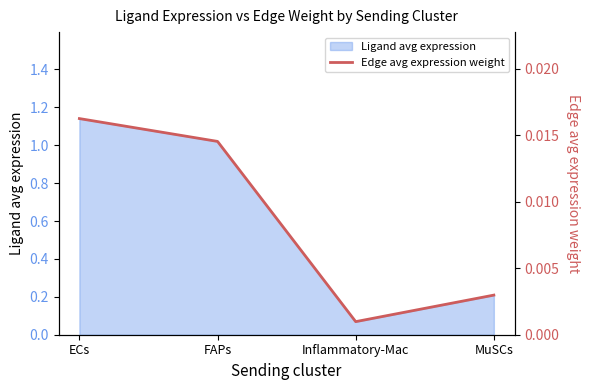

Rank the categories by value from lowest to highest.

Inflammatory-Mac, MuSCs, FAPs, ECs